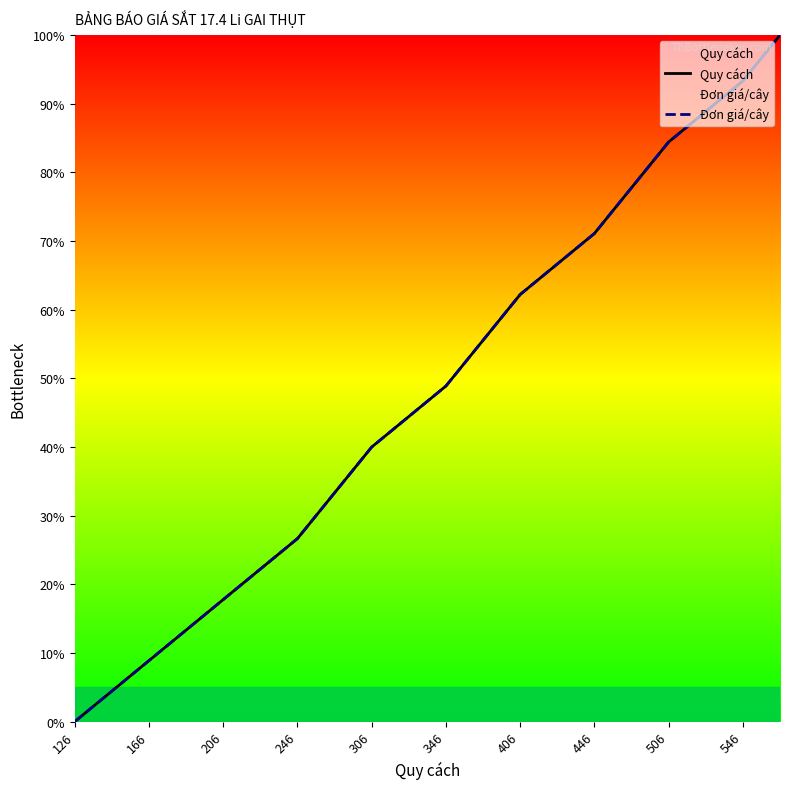

What are all the series names shown in the legend?

Quy cách, Đơn giá/cây